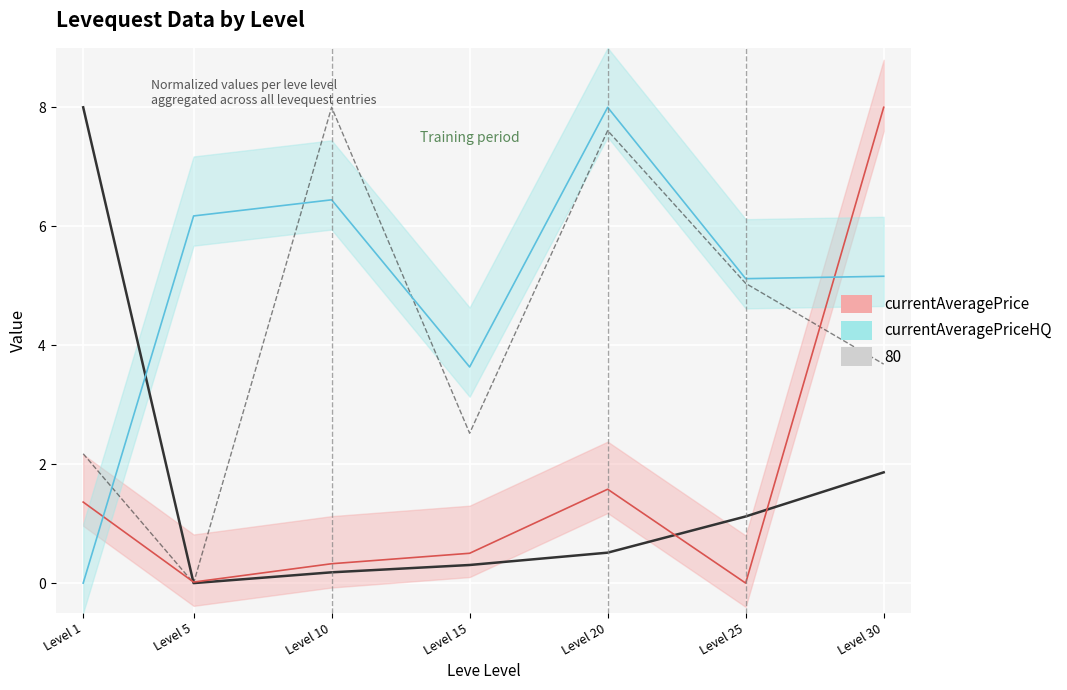

Between Level 5 and Level 30, which is larger?

Level 30